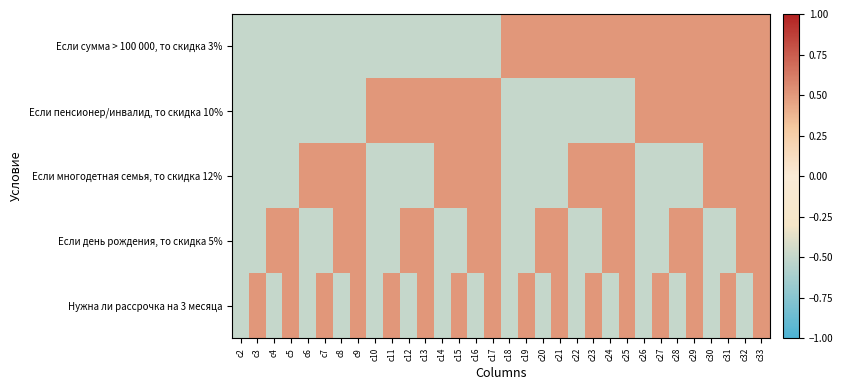

What is the greatest value displayed?

0.5